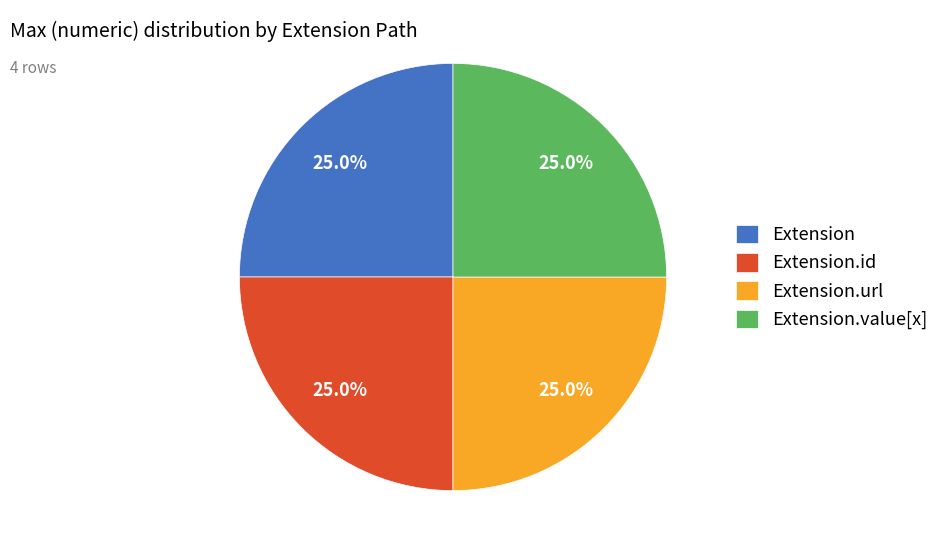

How many segments does this pie chart have?

4